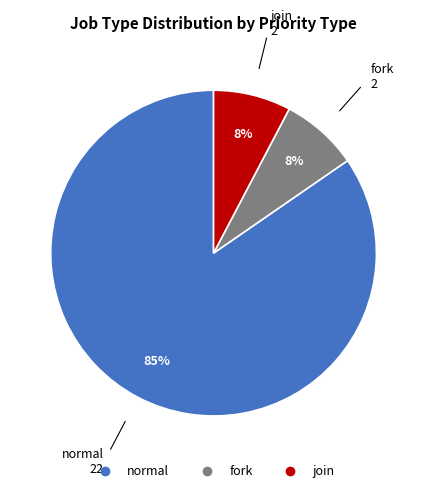

To the nearest percent, what percentage of the pie is join?

8%